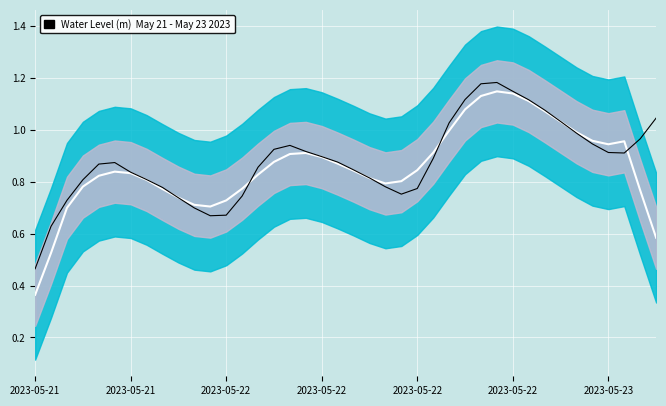

What is the difference between the second highest and second lowest values in the Water Level (m) series?

0.5